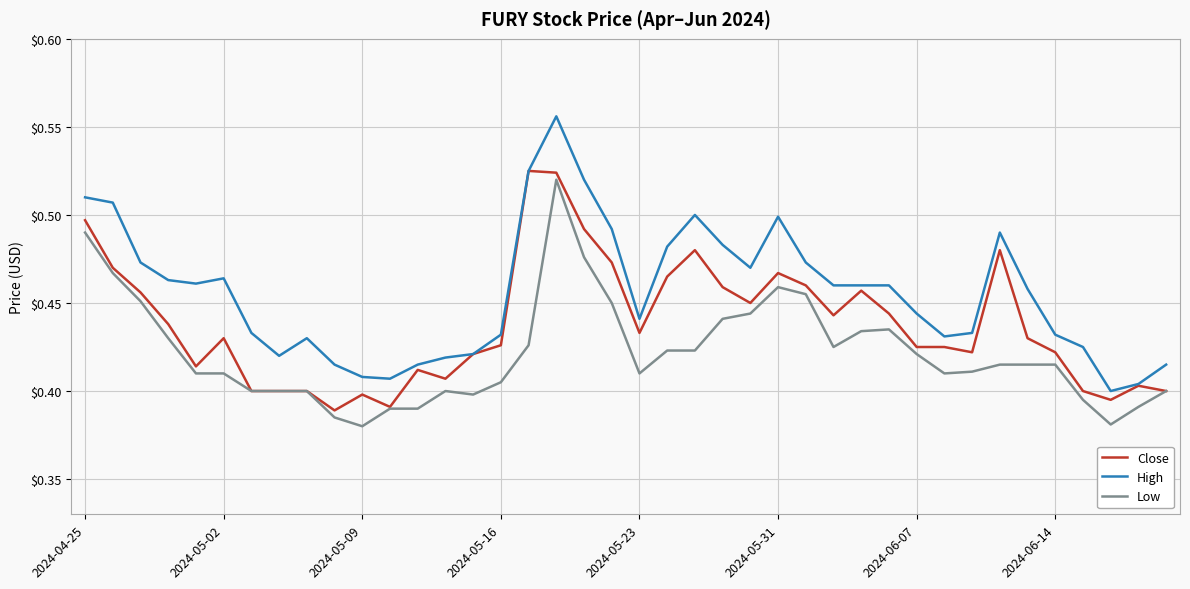

Which series has the largest total across all categories?

High